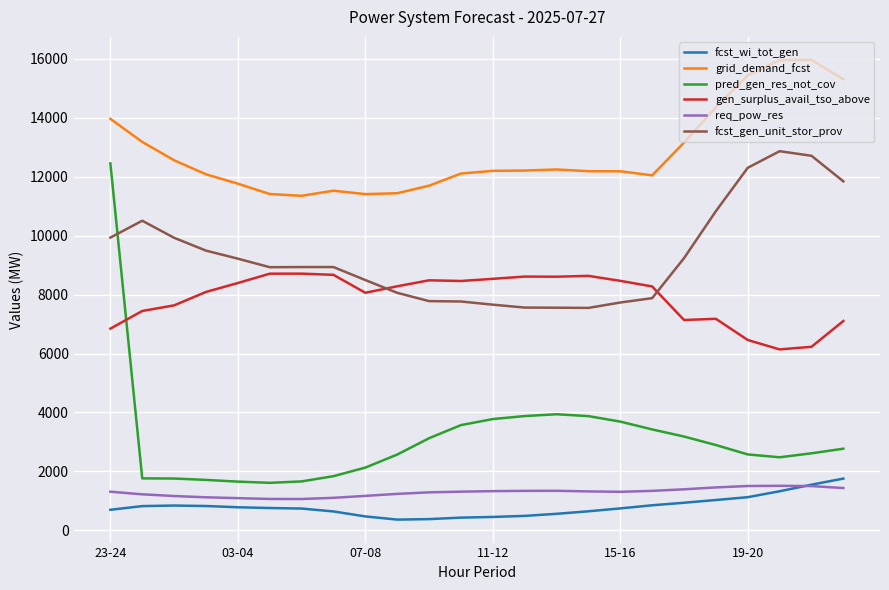

Which series has the largest total across all categories?

grid_demand_fcst